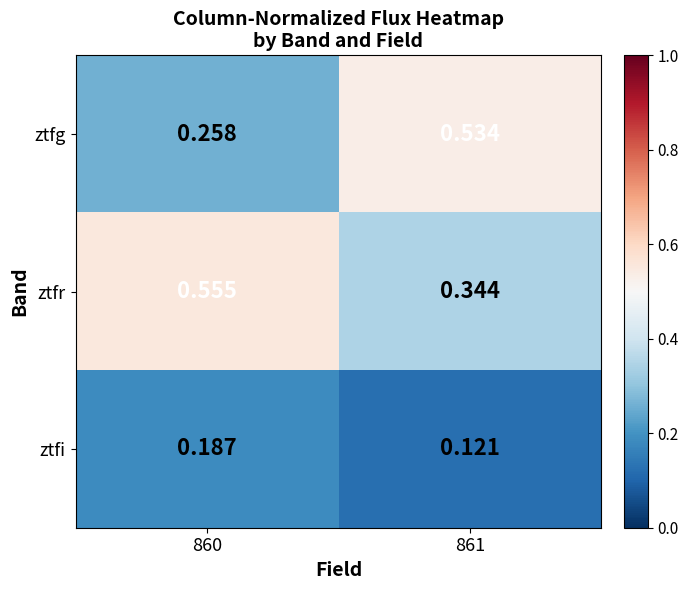

Between 860 and 861, which series saw the biggest shift?

ztfg